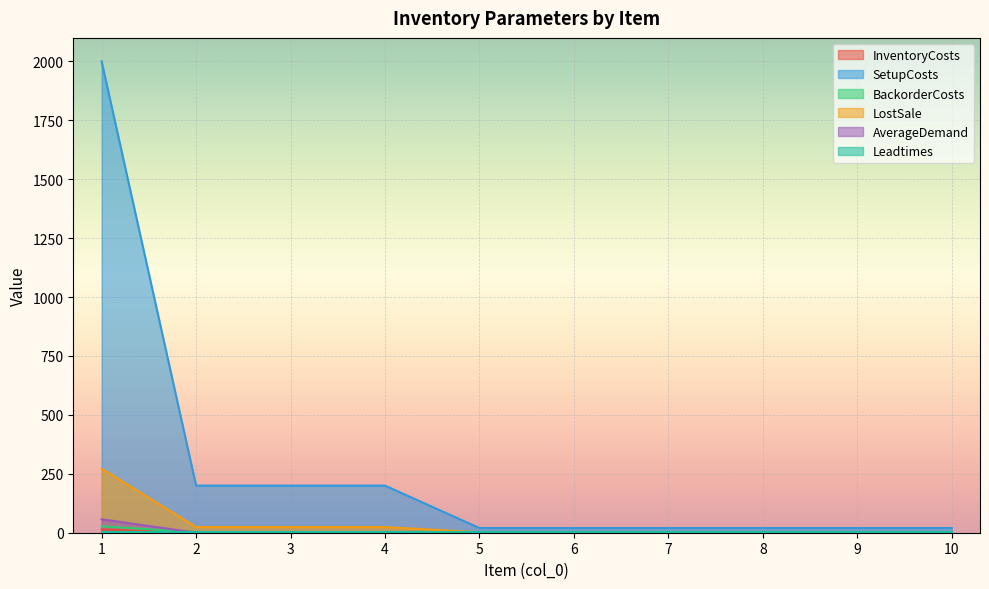

At which label does LostSale reach its minimum?

5